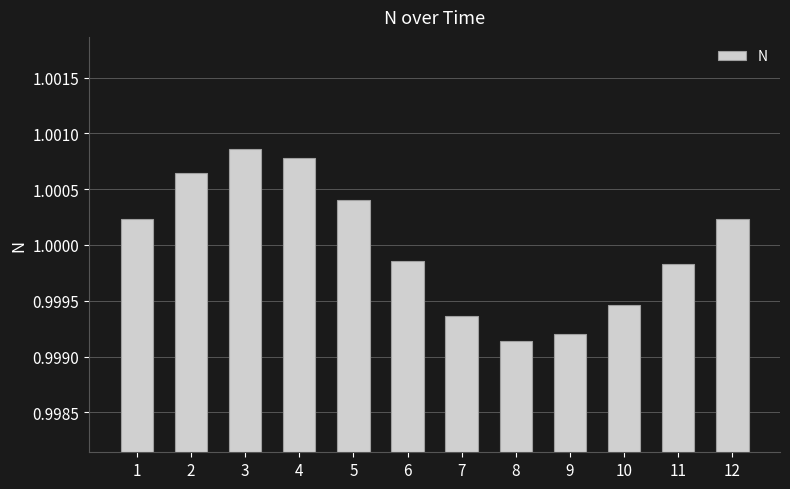

At which category does the chart reach its peak across all series?

3